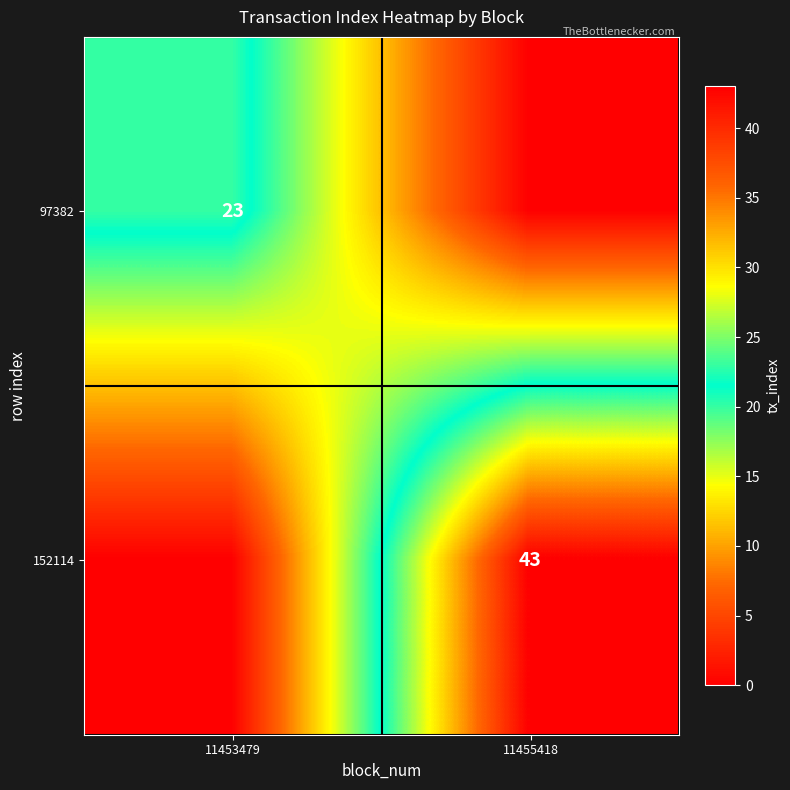

The 152114 series shows 43 at 11455418. True or false?

True